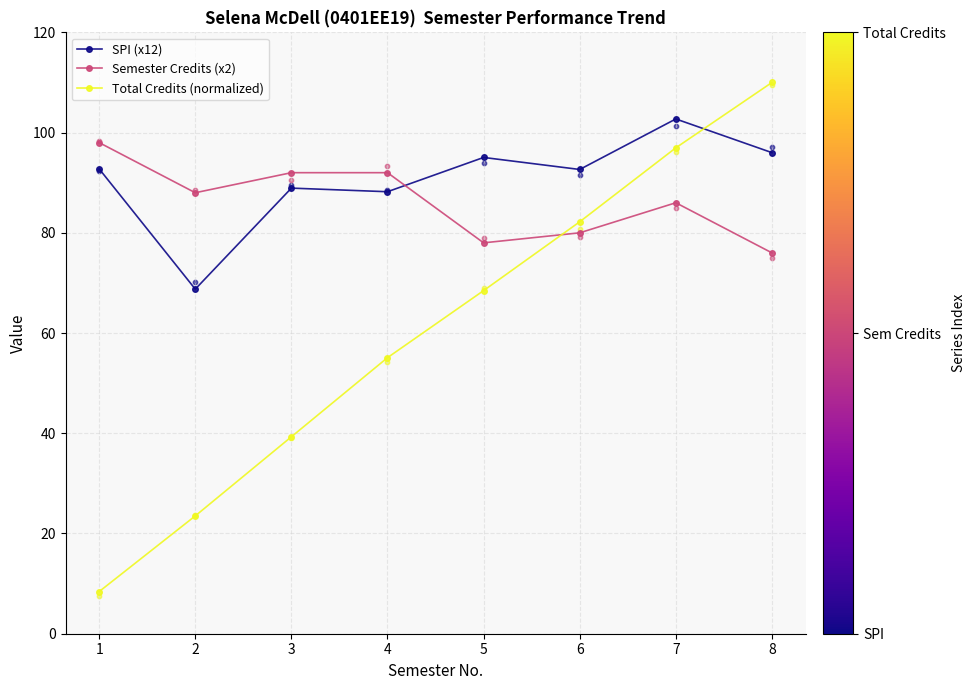

What are all the series names shown in the legend?

SPI (x12), Semester Credits (x2), Total Credits (normalized)